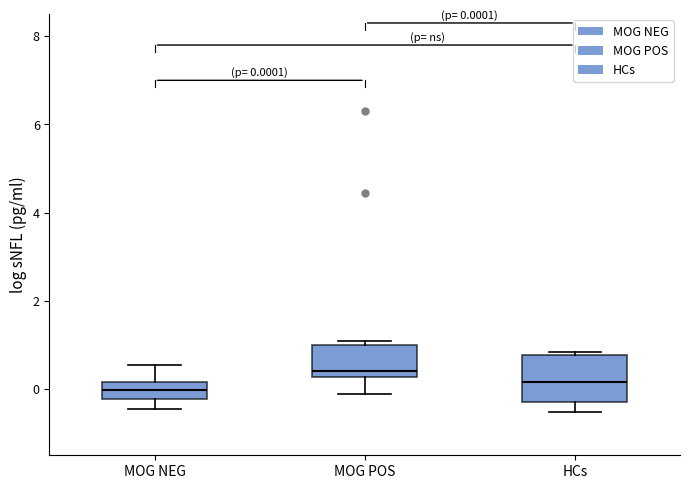

Which box has the highest median line?

MOG POS